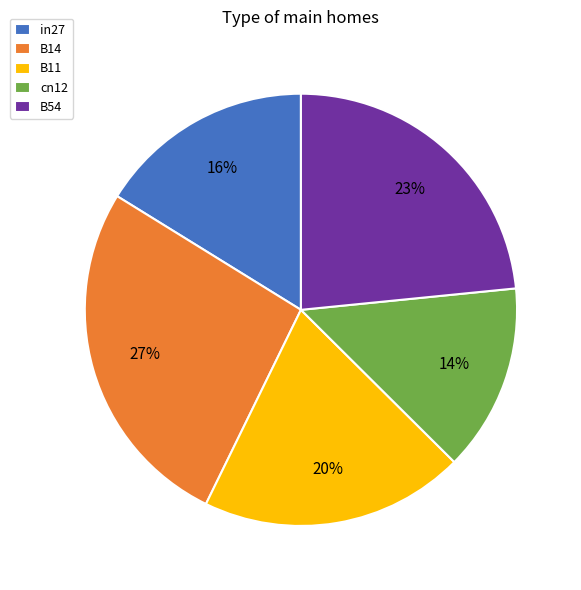

What is the largest slice in the pie chart?

B14